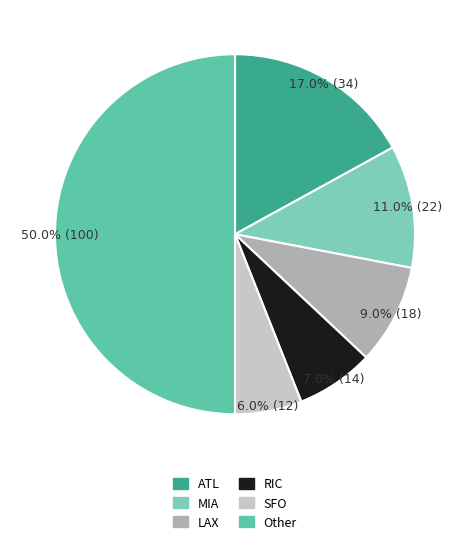

True or false: Other accounts for 62% of the total.

False